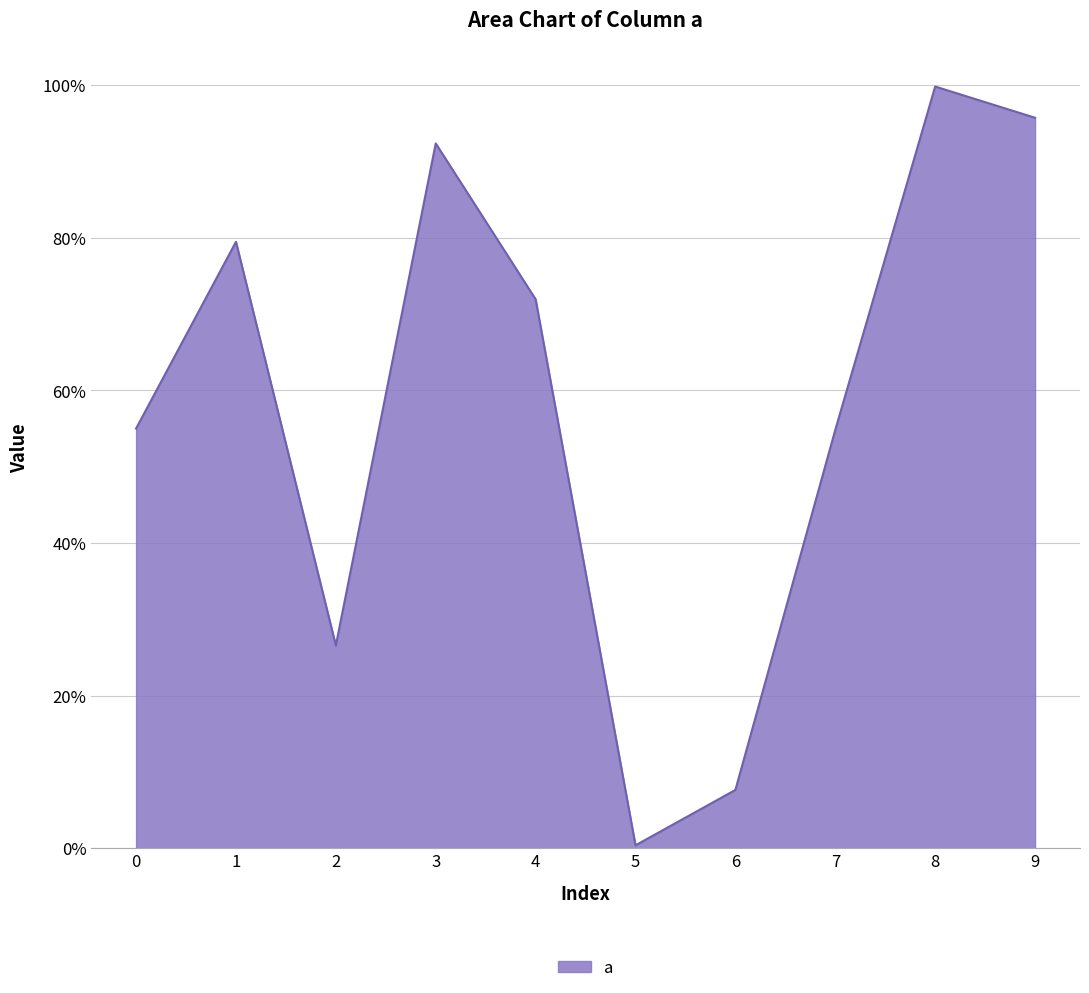

True or false: the data has more than 0 interior local peaks.

True